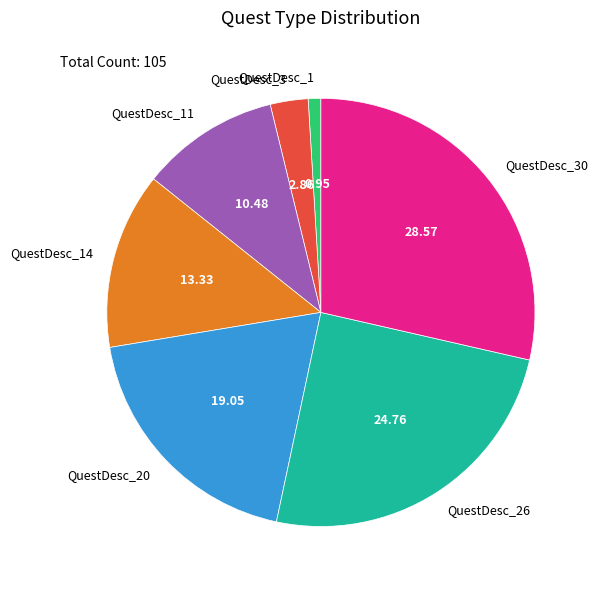

Rank the categories by value from lowest to highest.

QuestDesc_1, QuestDesc_3, QuestDesc_11, QuestDesc_14, QuestDesc_20, QuestDesc_26, QuestDesc_30